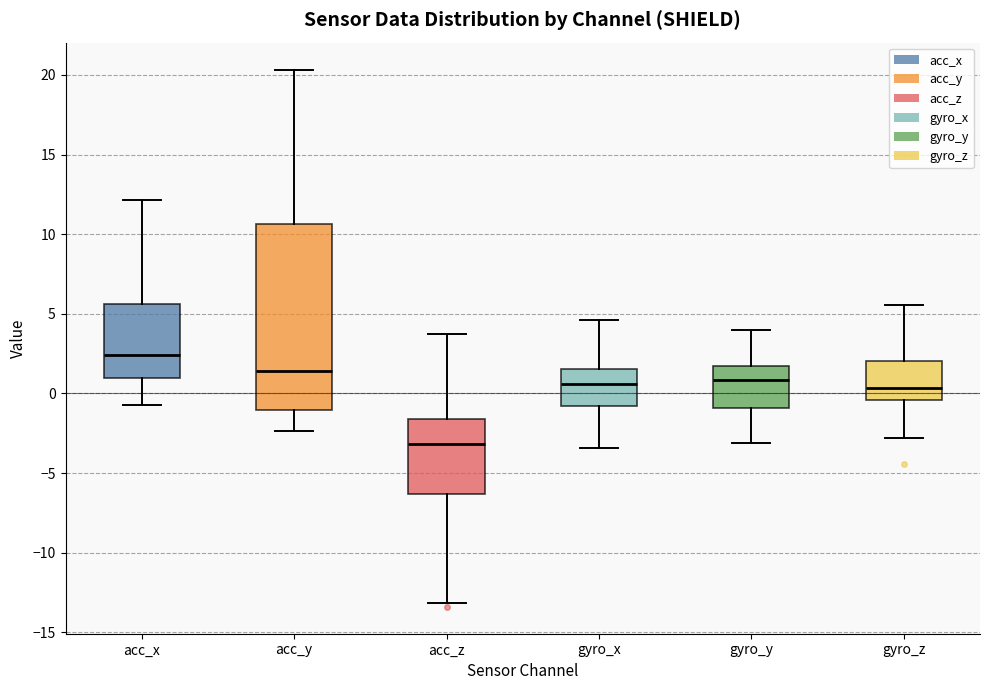

Which box is the tallest, from its lower edge to its upper edge?

acc_y